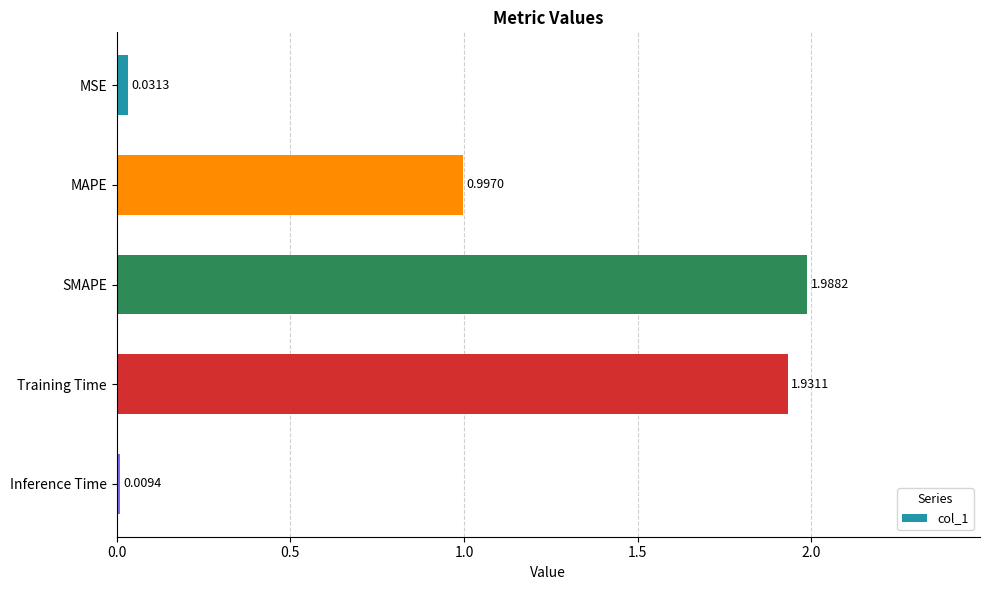

What is the sum of all values?

5.0